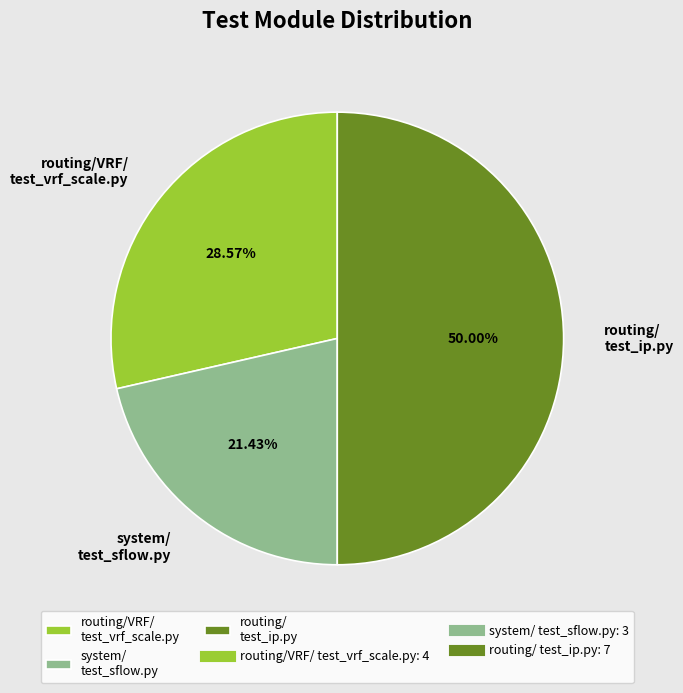

To the nearest percent, what is the difference between the largest and smallest slice percentages?

29%